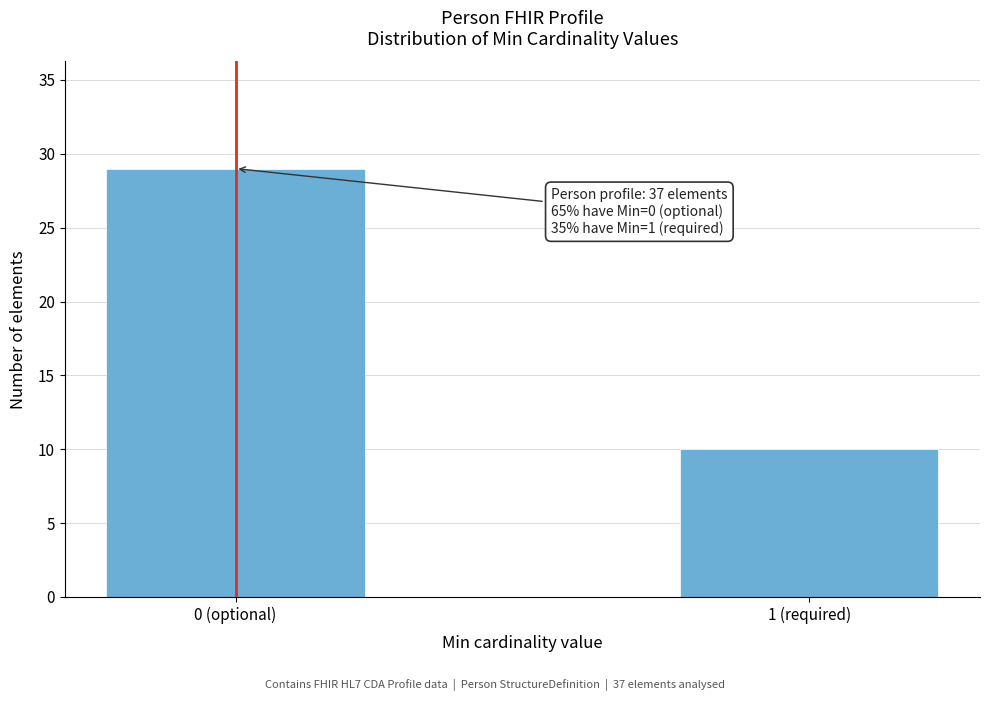

Reading left to right, extract all data points from this chart.

29	10